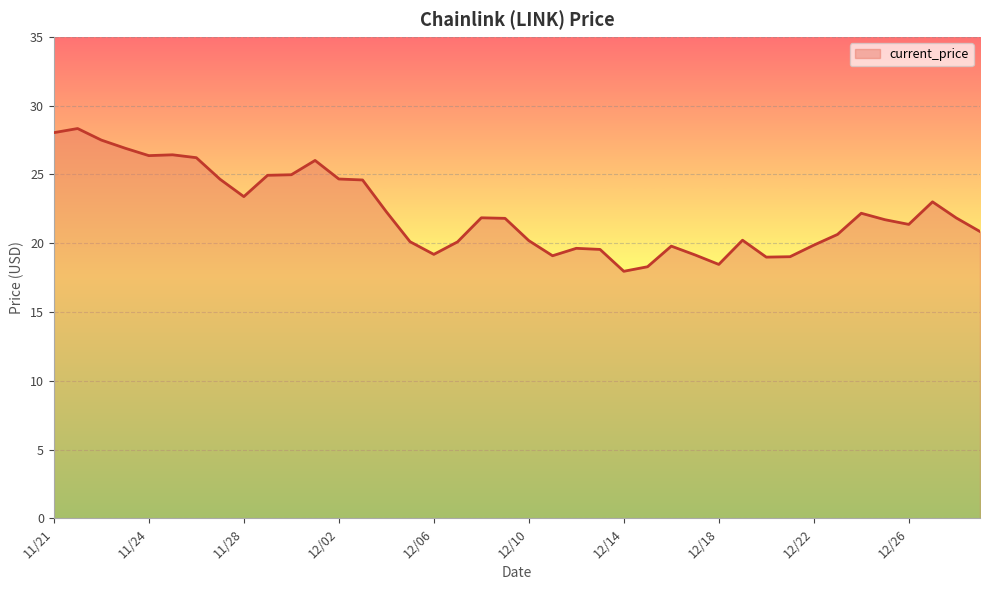

What is the greatest value displayed?

28.3